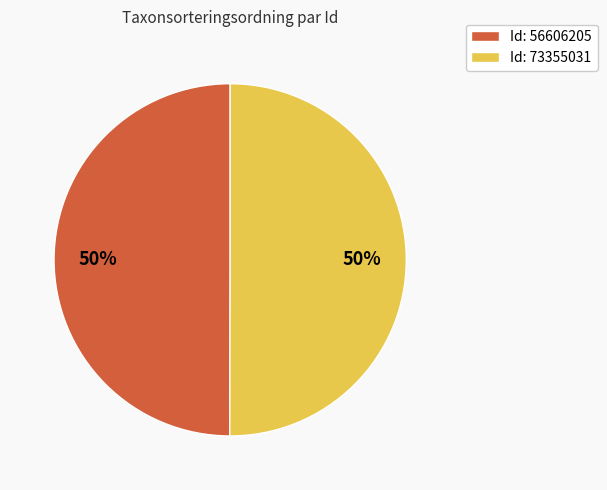

How many segments does this pie chart have?

2